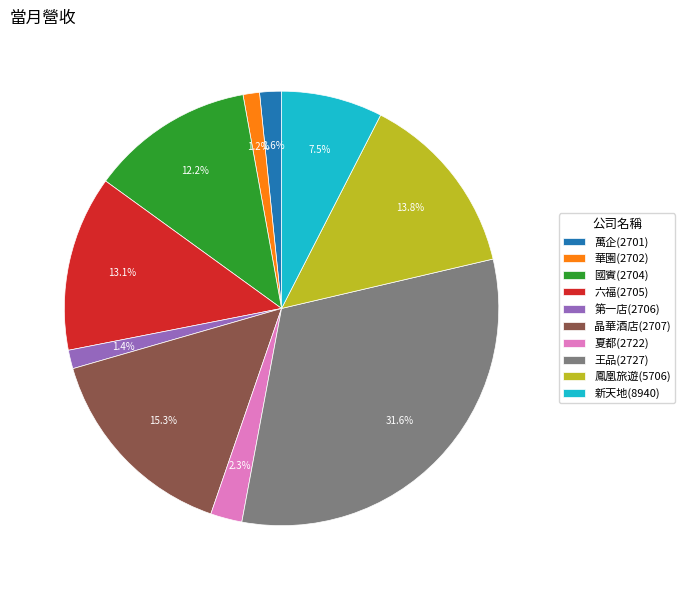

What is the largest slice in the pie chart?

王品(2727)